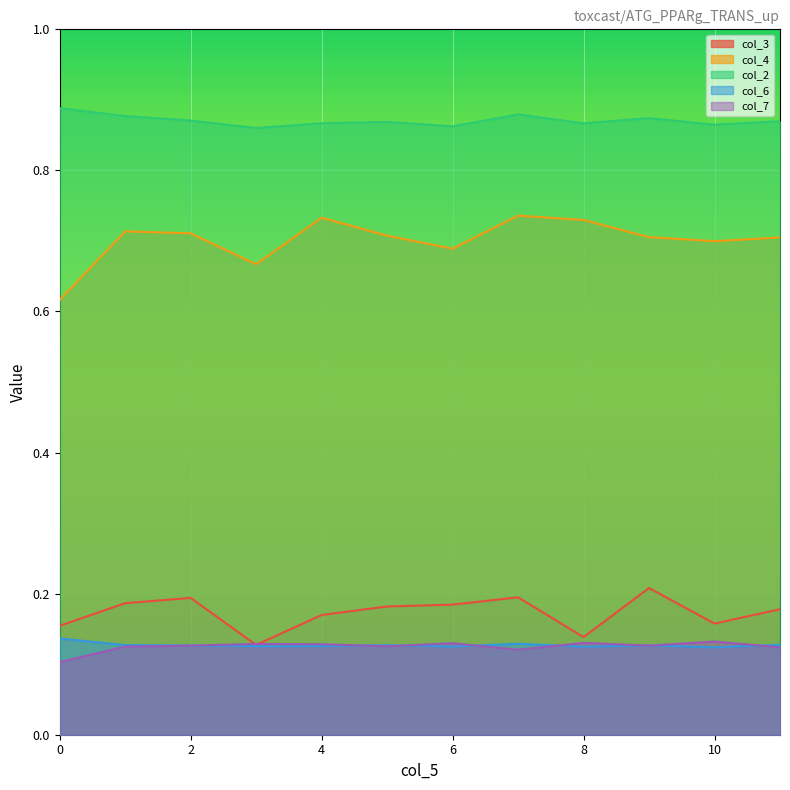

What is the total value across all series at 11?

2.0